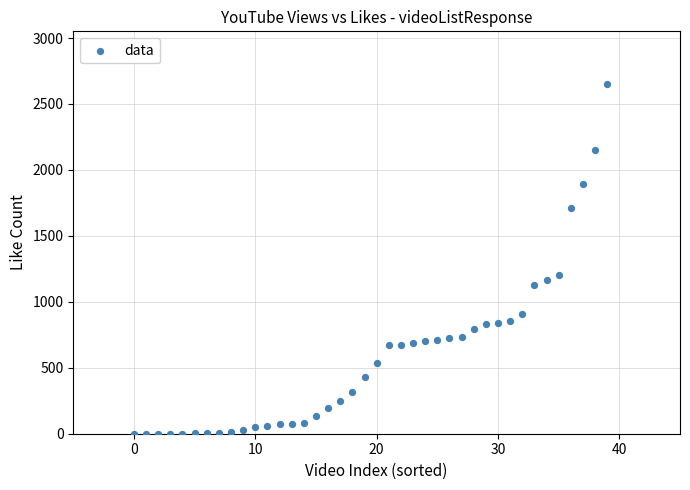

What is the range of Y values (max minus min)?

2653